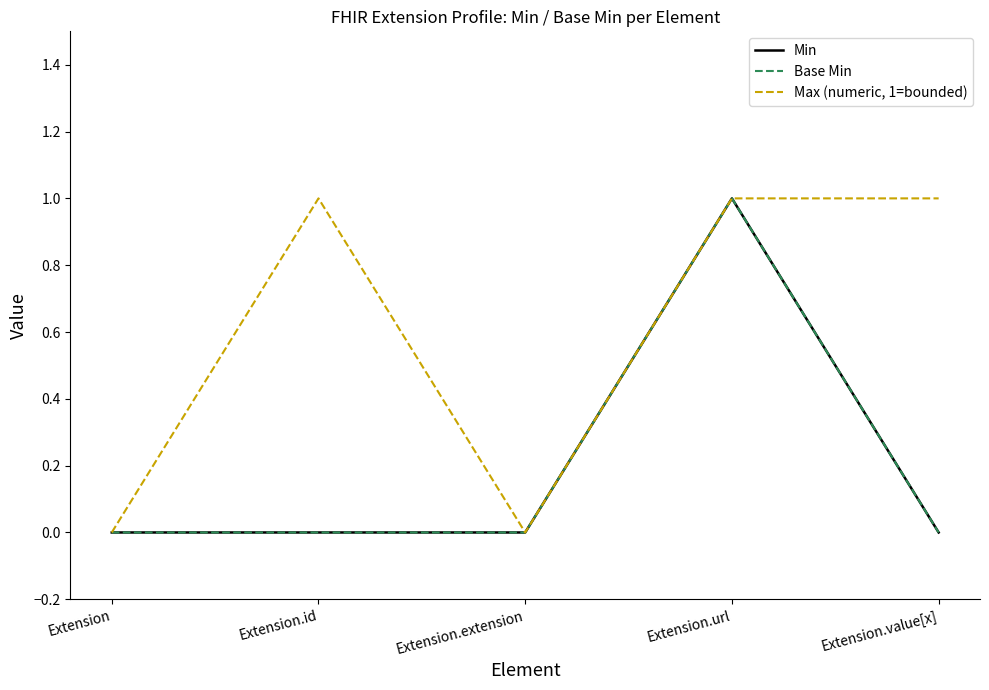

The Base Min series shows 0 at Extension.value[x]. True or false?

True